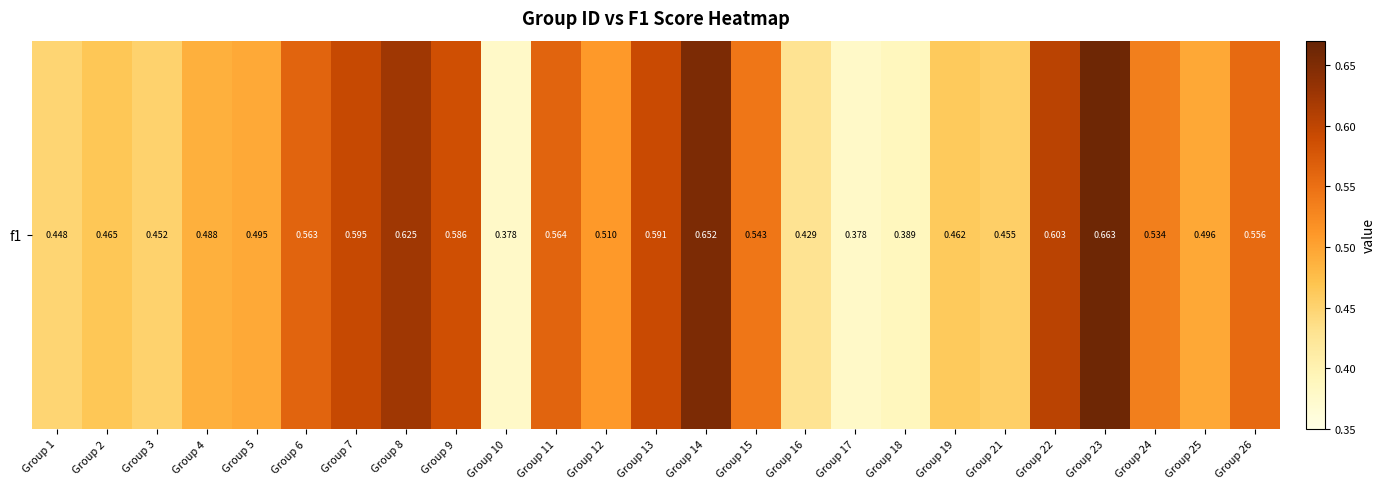

Rank the categories by value from highest to lowest.

Group 23, Group 14, Group 8, Group 22, Group 7, Group 13, Group 9, Group 11, Group 6, Group 26, Group 15, Group 24, Group 12, Group 25, Group 5, Group 4, Group 2, Group 19, Group 21, Group 3, Group 1, Group 16, Group 18, Group 10, Group 17